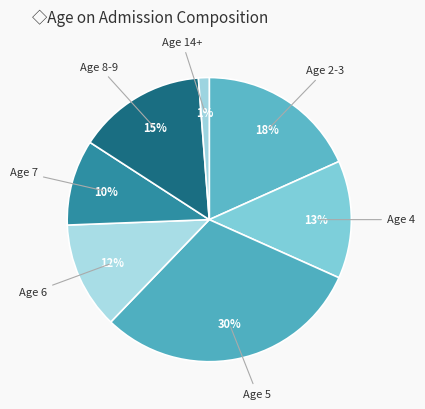

Count the number of slices in the pie.

7